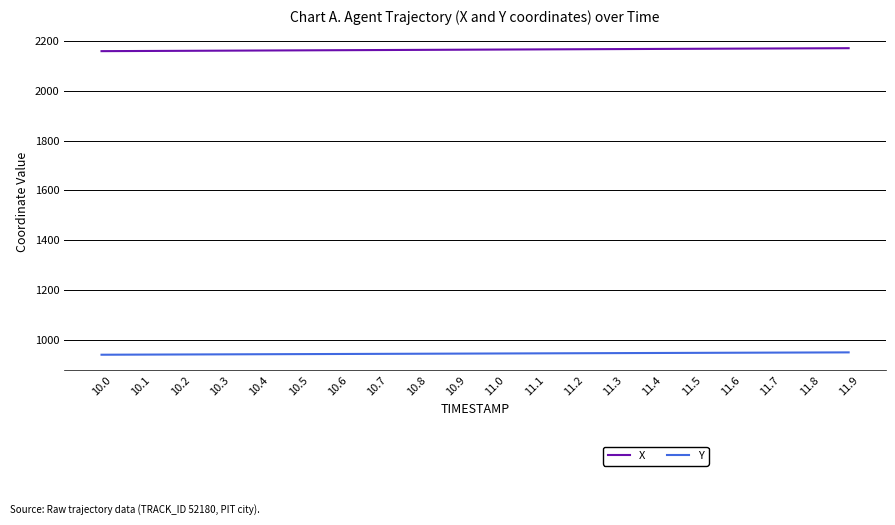

What is the total value across all series at 10.7?

3107.6